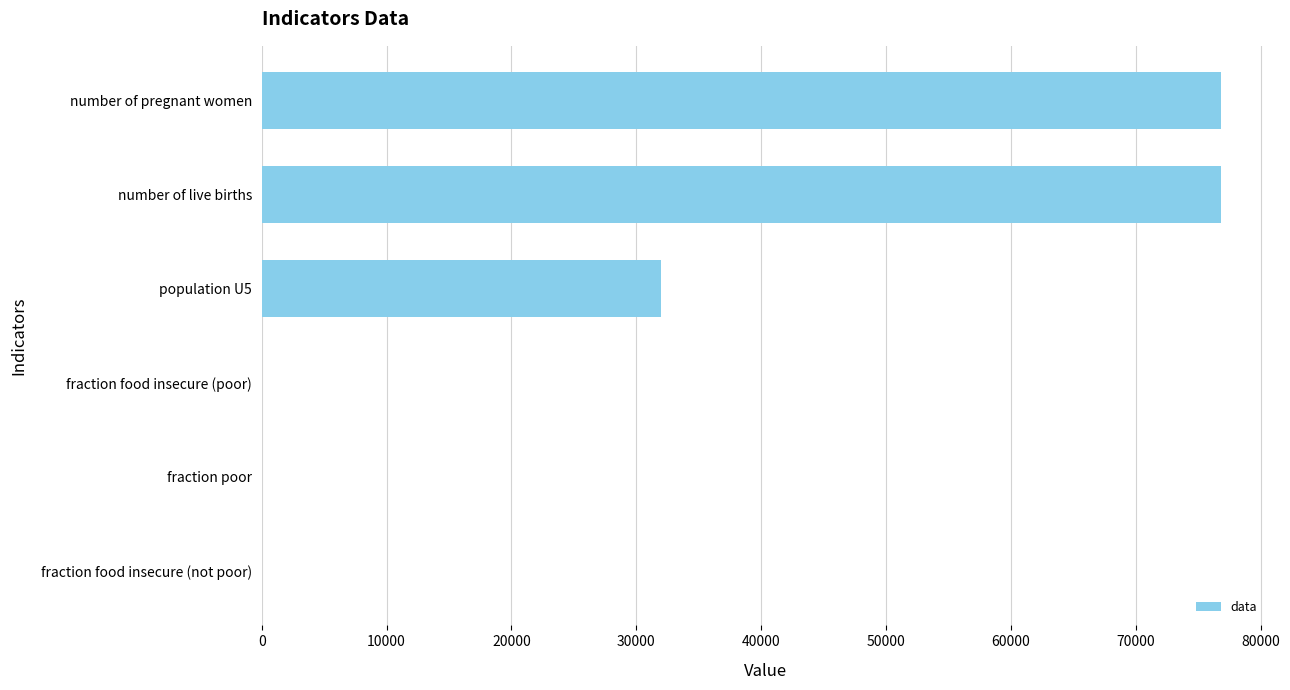

What is the sum of all values?

185601.5